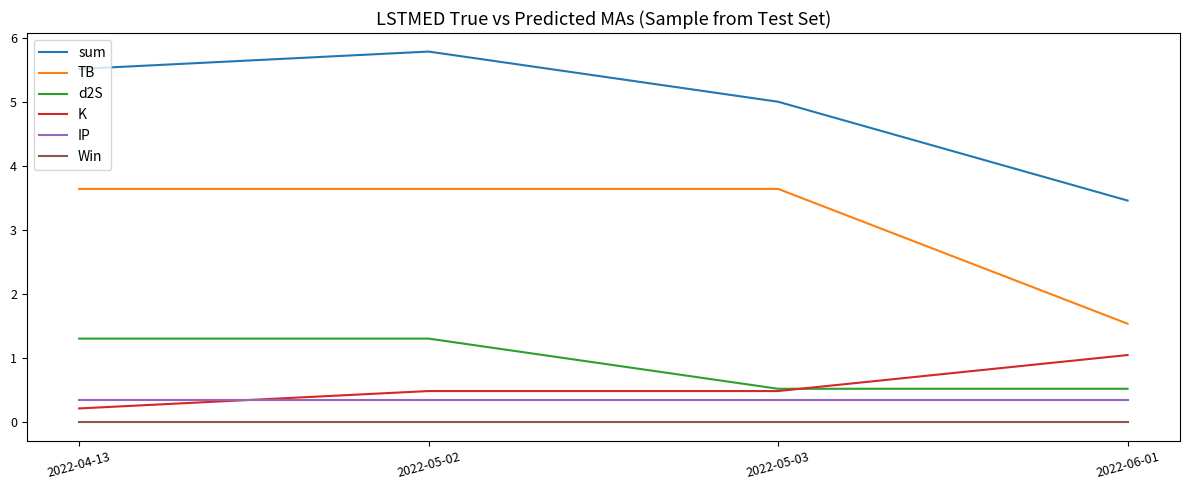

How many interior local peaks does the sum series have?

1